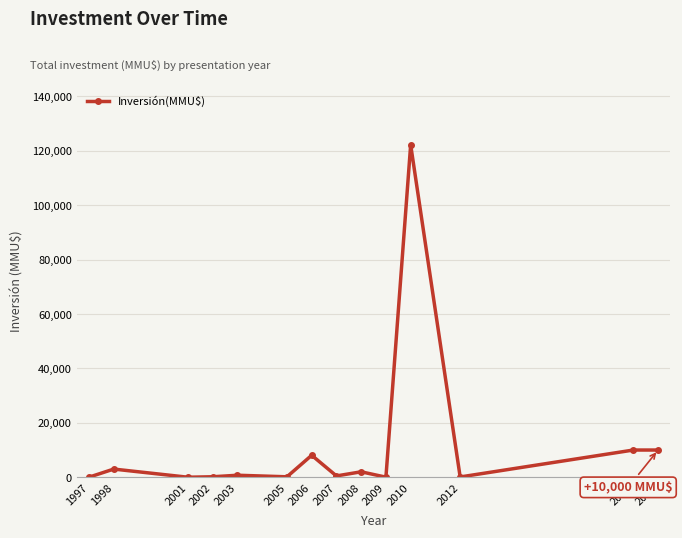

What is the greatest value displayed?

122200